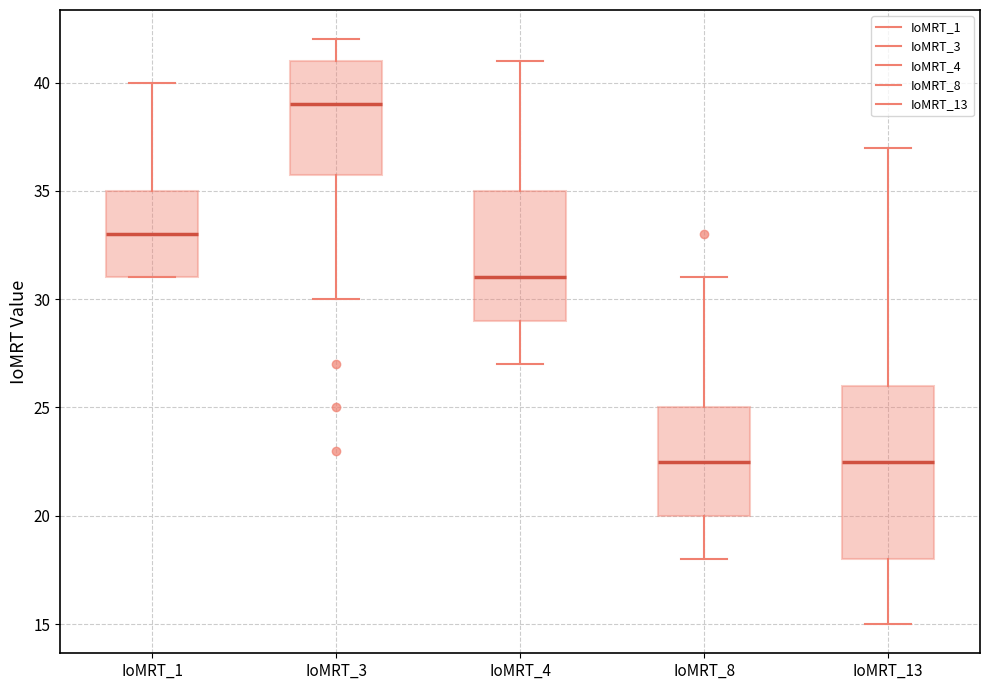

Where is the upper edge of the box for IoMRT_1 on the y-axis? The values are not printed on the chart, so give them approximately, as read against the axis.

35.0